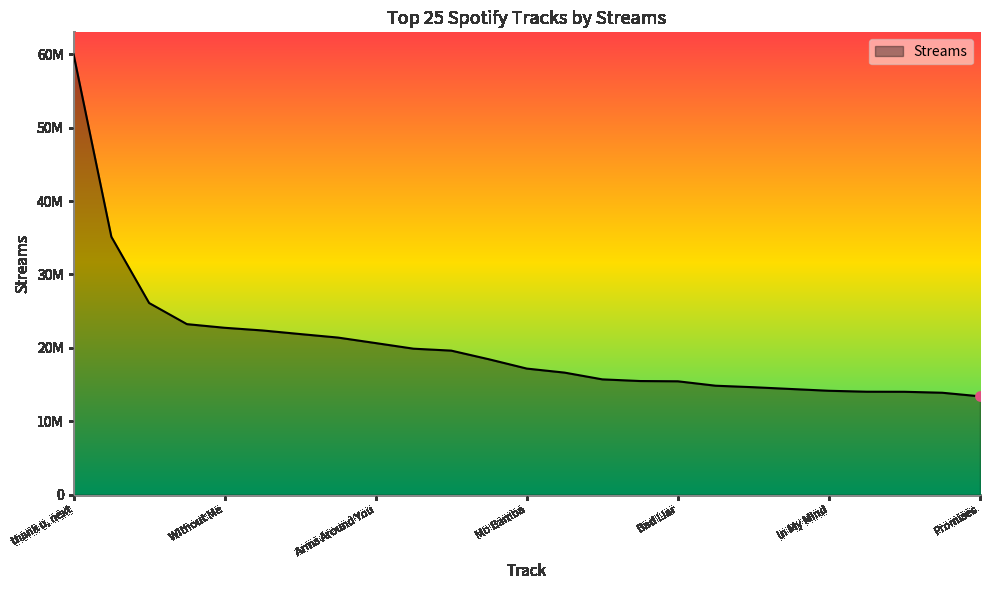

Is this an area chart (filled region under the line)?

Yes